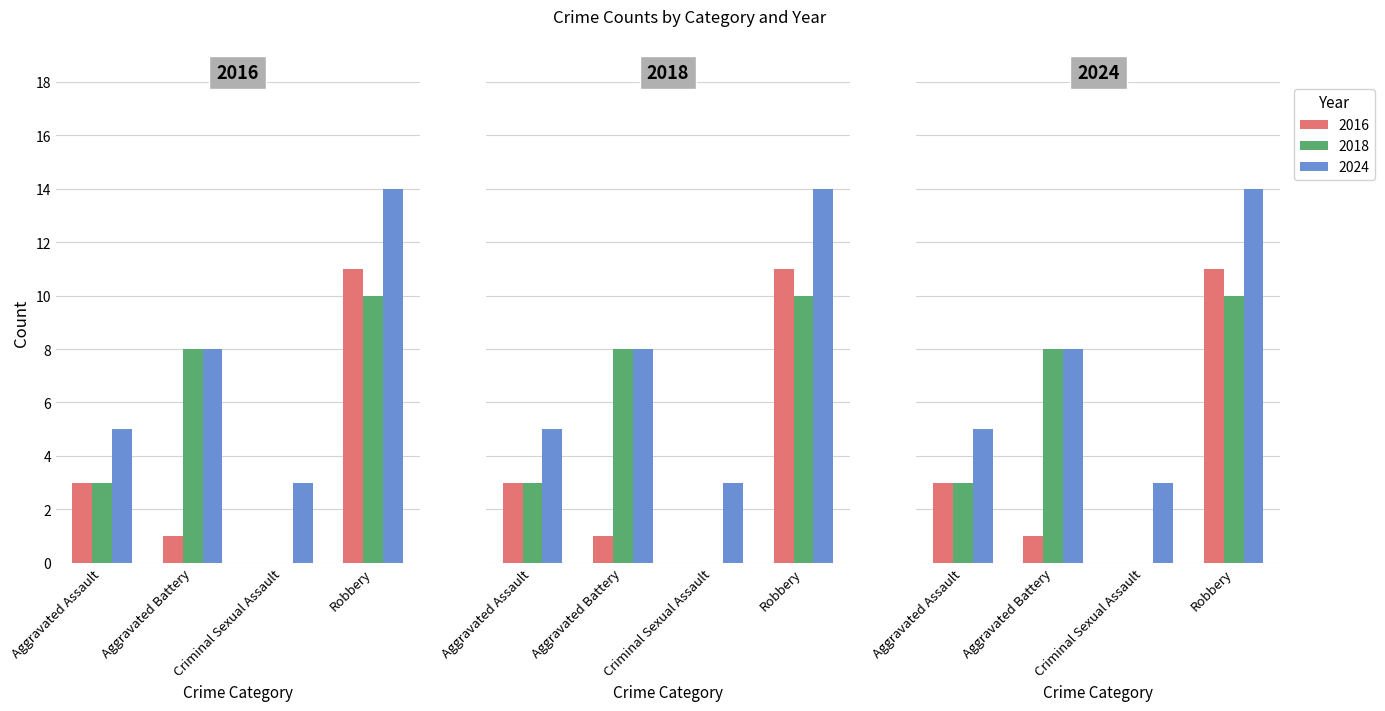

What value does the 2016 series have at Aggravated Assault, to the nearest 5?

5